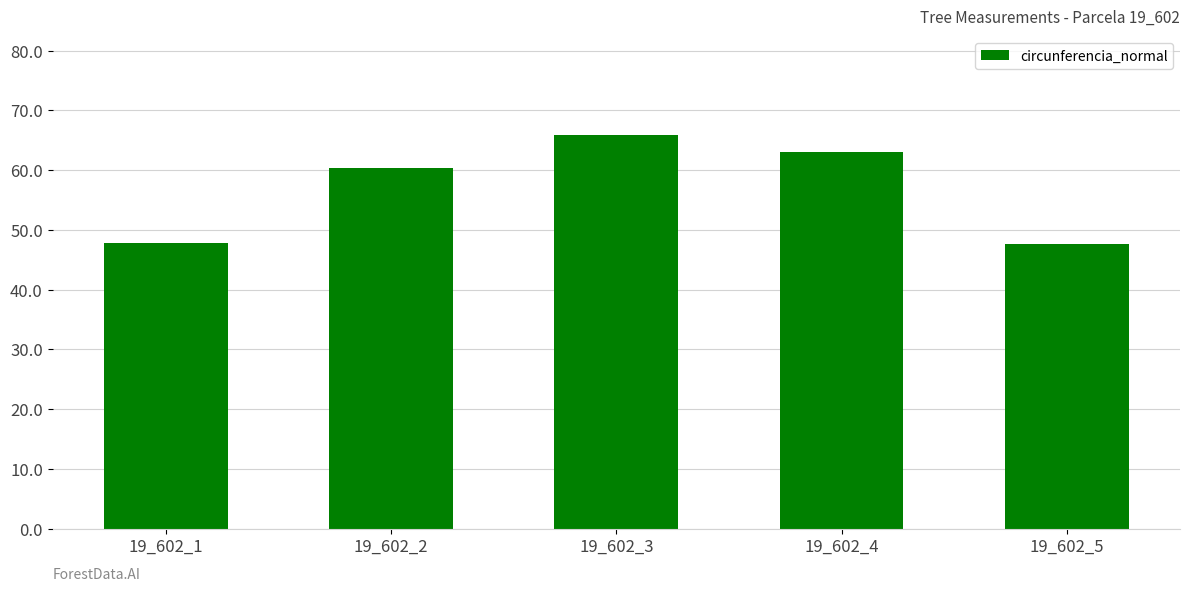

True or false: the data shows 63.0 at 19_602_4.

True